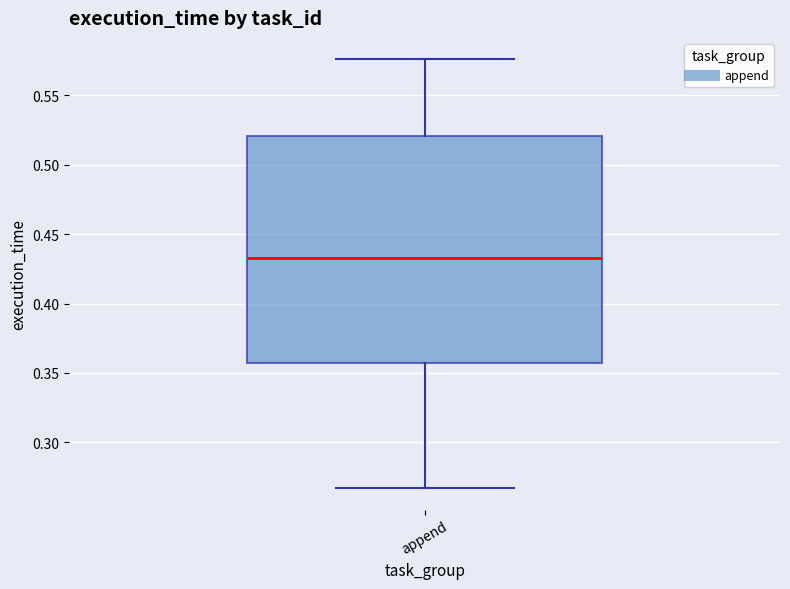

Transcribe this box plot: give where the median line is, the range the box spans, and where the two whiskers end, as read against the y-axis. The values are not printed on the chart, so give them approximately, as read against the axis.

median 0.435, box 0.355 to 0.520, whiskers 0.265 to 0.575